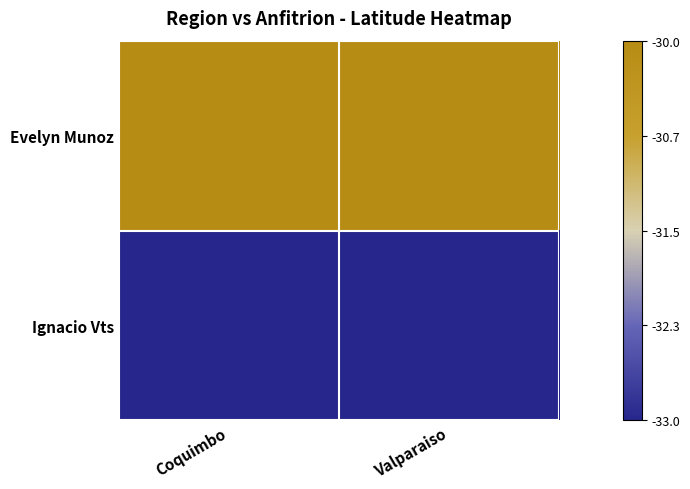

Reading left to right, list all the values displayed in this chart.

Evelyn Munoz: Coquimbo=-30.0	Valparaiso=-30.0
Ignacio Vts: Coquimbo=-33.0	Valparaiso=-33.0